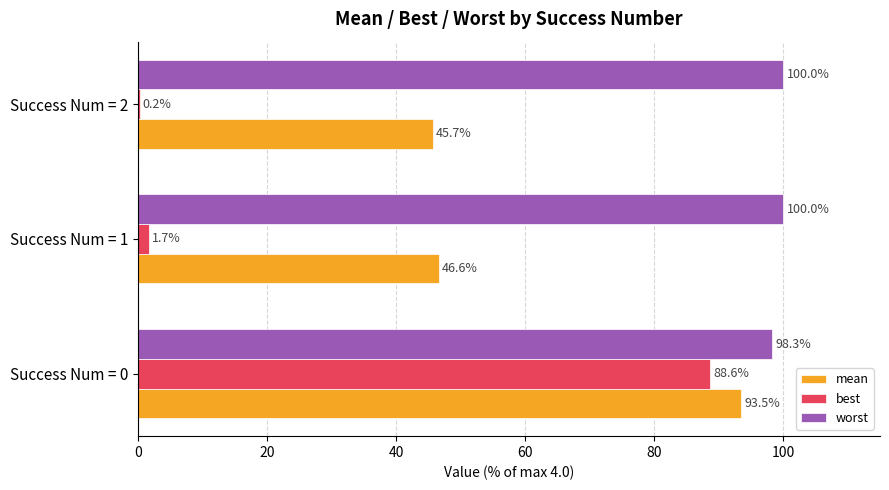

What is the sum of the worst values at Success Num = 1 and Success Num = 2?

200.0